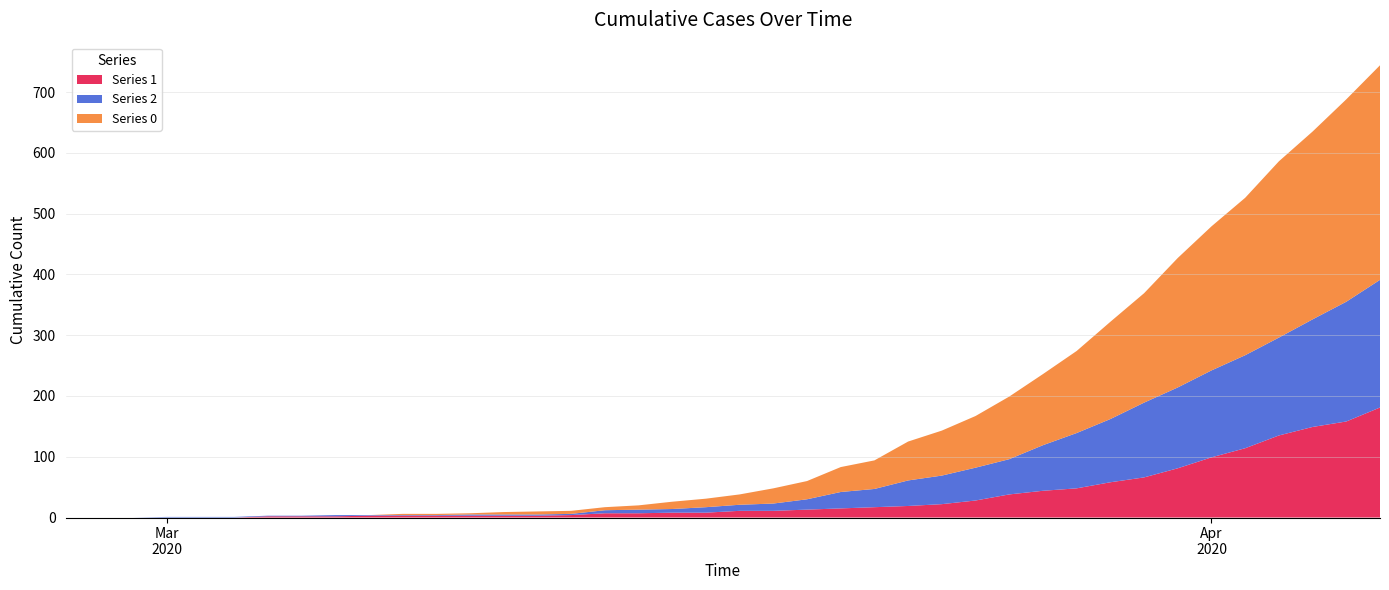

Reading right to left, extract all data points from this chart.

0: 39=353	38=333	37=309	36=290	35=259	34=237	33=213	32=180	31=160	30=135	29=117	28=103	27=85	26=74	25=64	24=47	23=41	22=30	21=25	20=17	19=14	18=12	17=7	16=5	15=5	14=5	13=4	12=2	11=2	10=2	9=0	8=0	7=0	6=0	5=0	4=0	3=0	2=0	1=0	0=0
1: 39=181	38=158	37=149	36=135	35=114	34=99	33=81	32=66	31=58	30=48	29=44	28=38	27=28	26=22	25=19	24=17	23=15	22=13	21=11	20=11	19=8	18=8	17=7	16=7	15=4	14=3	13=3	12=3	11=3	10=3	9=3	8=2	7=2	6=2	5=0	4=0	3=0	2=0	1=0	0=0
2: 39=210	38=197	37=177	36=161	35=153	34=143	33=133	32=123	31=104	30=91	29=75	28=58	27=54	26=47	25=42	24=30	23=27	22=17	21=12	20=10	19=9	18=6	17=6	16=5	15=2	14=2	13=2	12=2	11=1	10=1	9=1	8=2	7=1	6=1	5=1	4=1	3=1	2=0	1=0	0=0